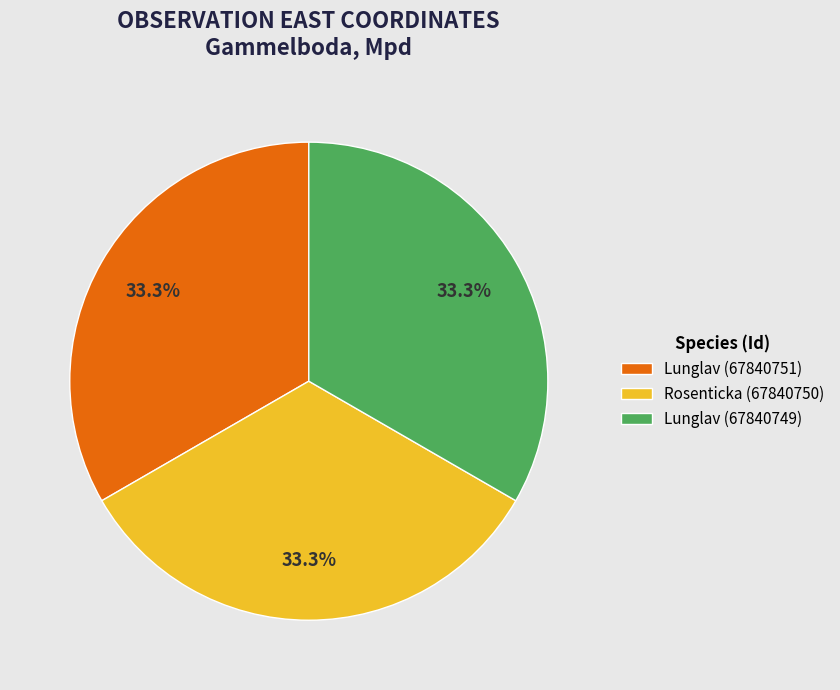

What percentage is the Lunglav (67840751) slice, to the nearest percent?

33%